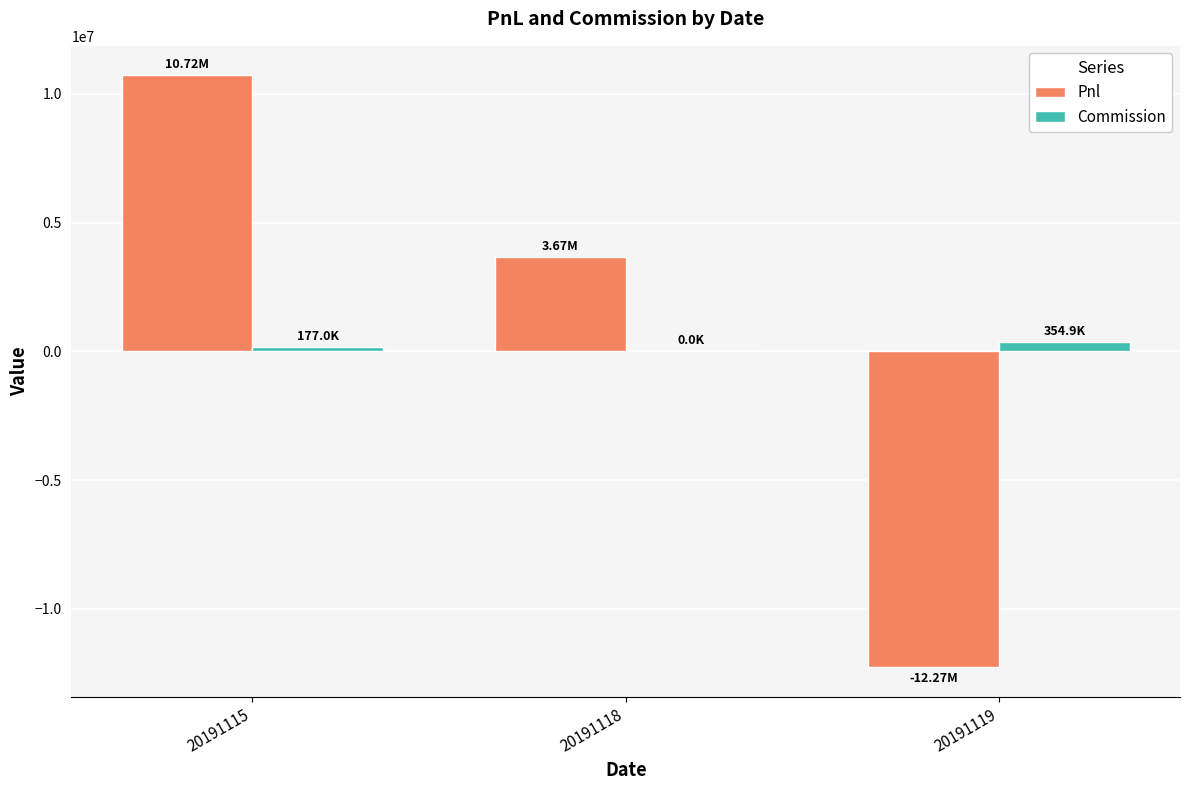

How many series are shown in this chart?

2